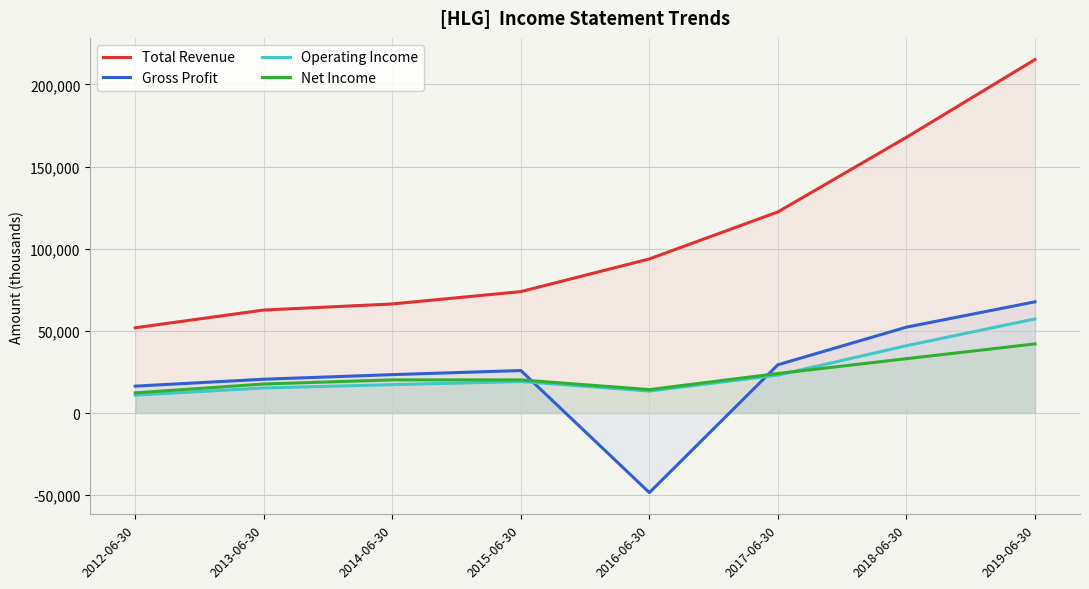

Is it true that Total Revenue equals 66400 at 2014-06-30?

True